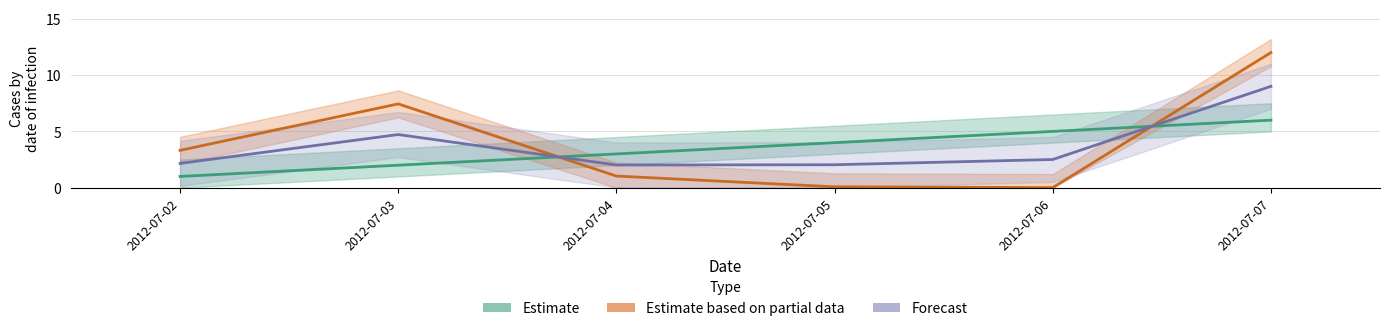

At which category does Forecast reach its first local peak?

2012-07-03